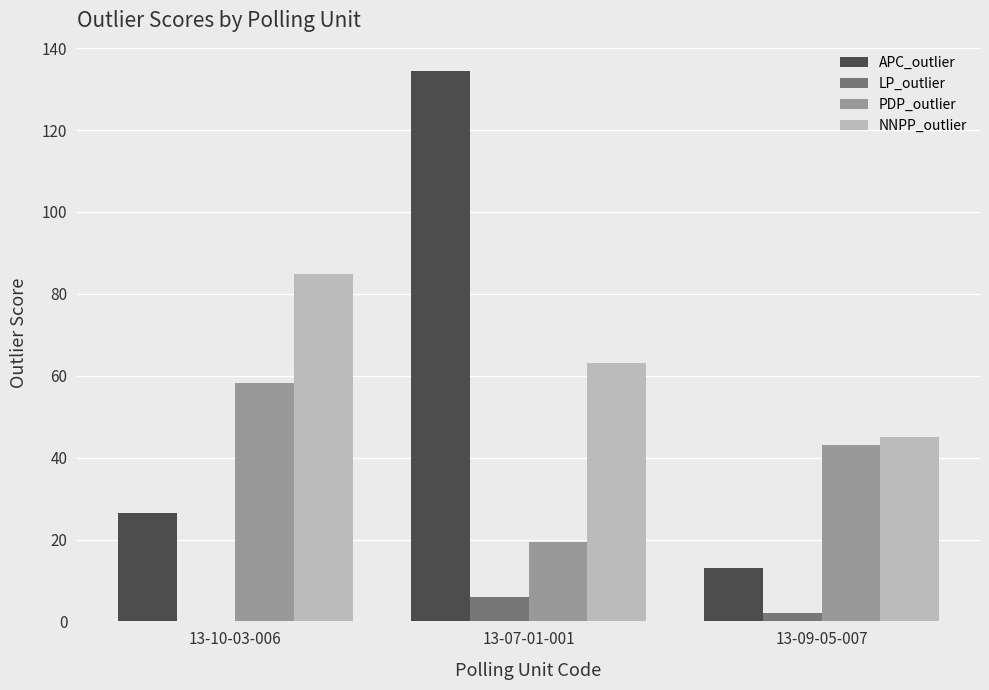

Where is APC_outlier nearest to the value 73?

13-10-03-006